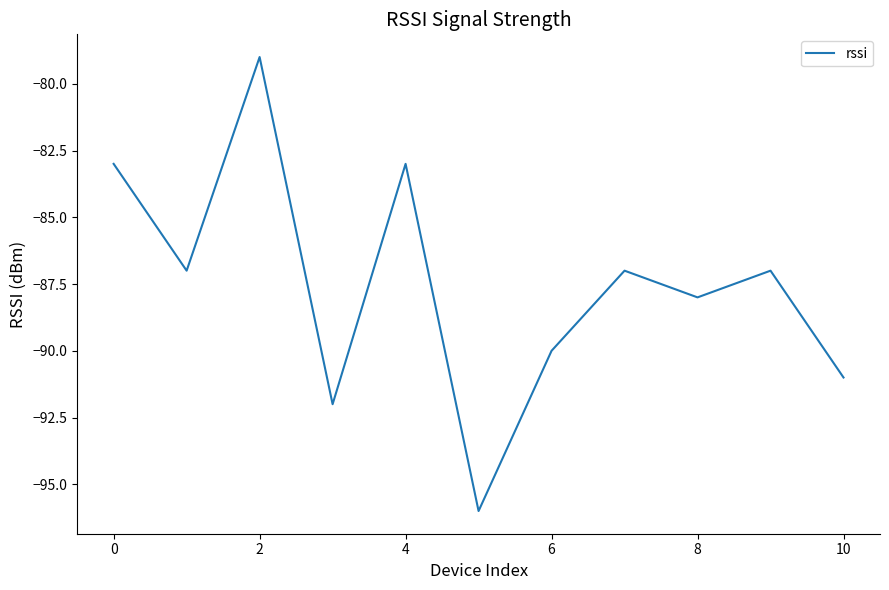

What is the maximum value shown in the chart?

-79